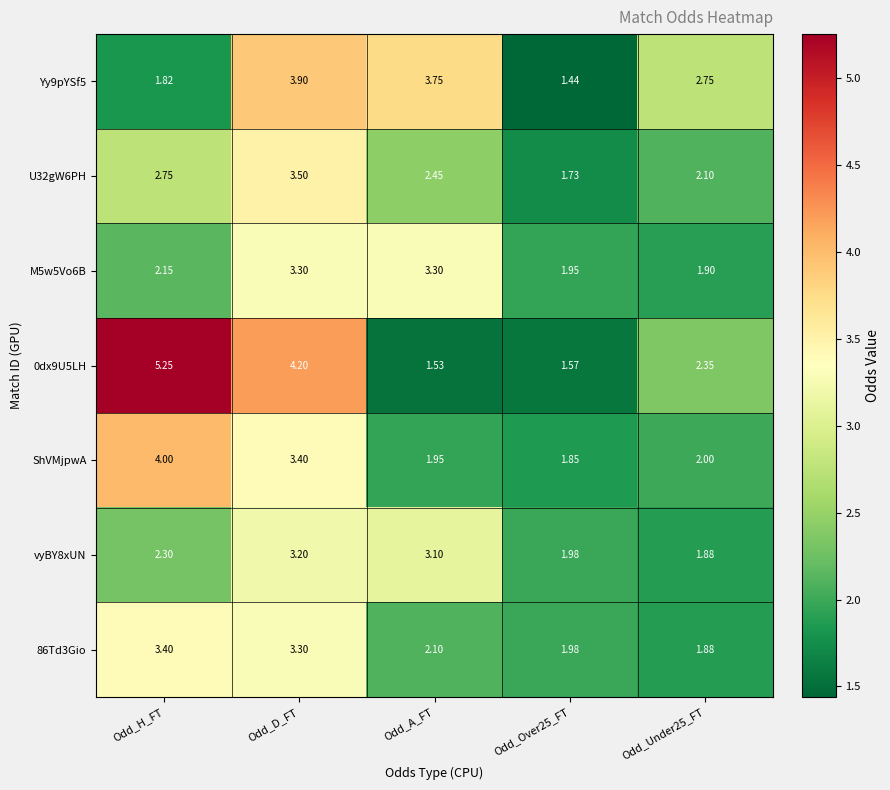

Rank the series by their maximum value, from lowest to highest.

vyBY8xUN, M5w5Vo6B, 86Td3Gio, U32gW6PH, Yy9pYSf5, ShVMjpwA, 0dx9U5LH